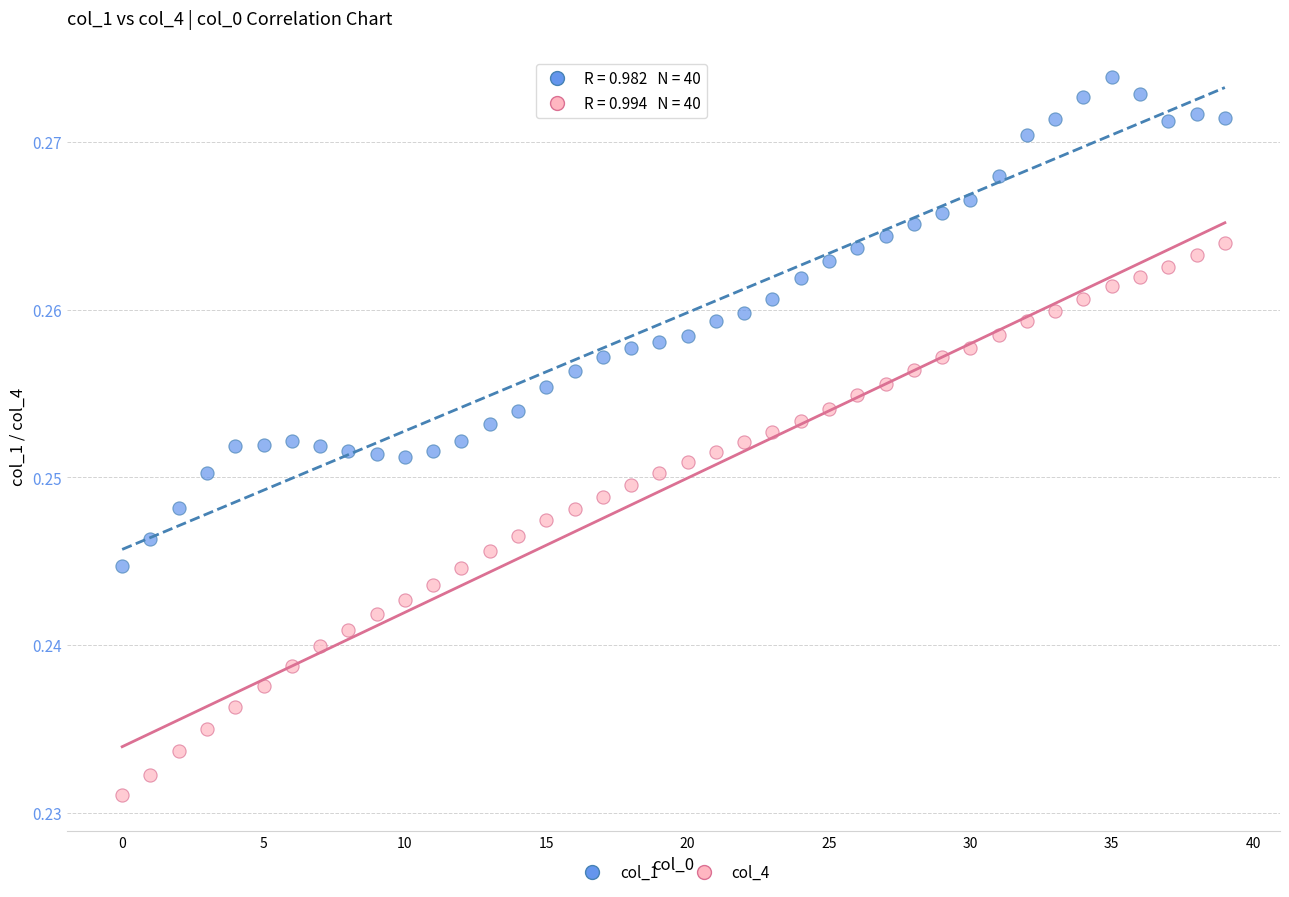

Which series contains the highest Y value?

col_1